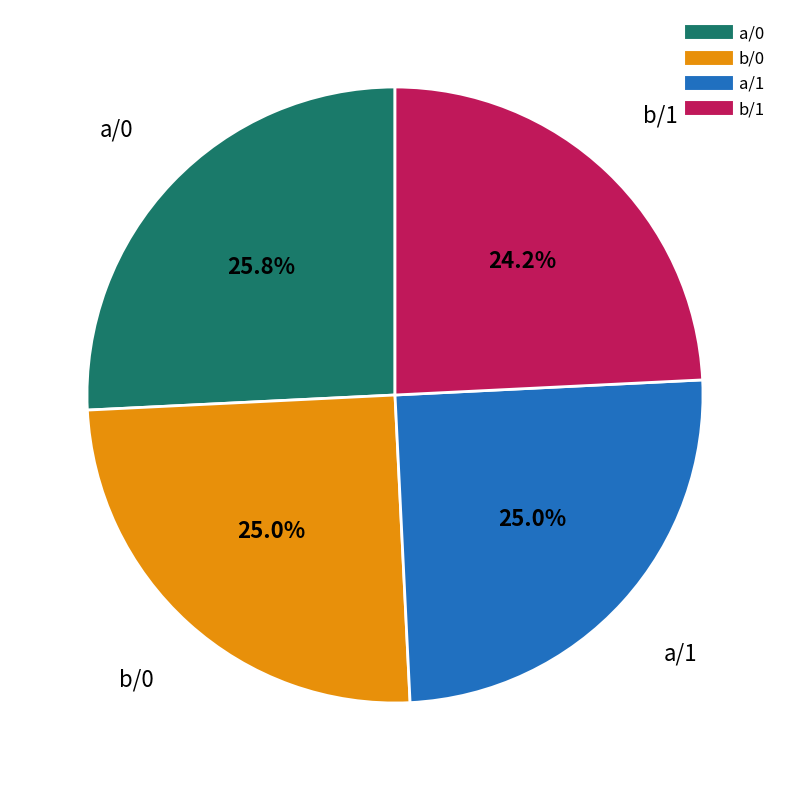

Which slice is the smallest?

b/1